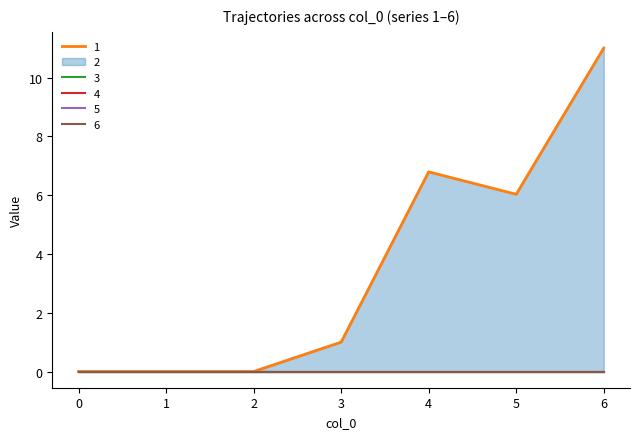

True or false: 6 and 4 cross at least once.

False